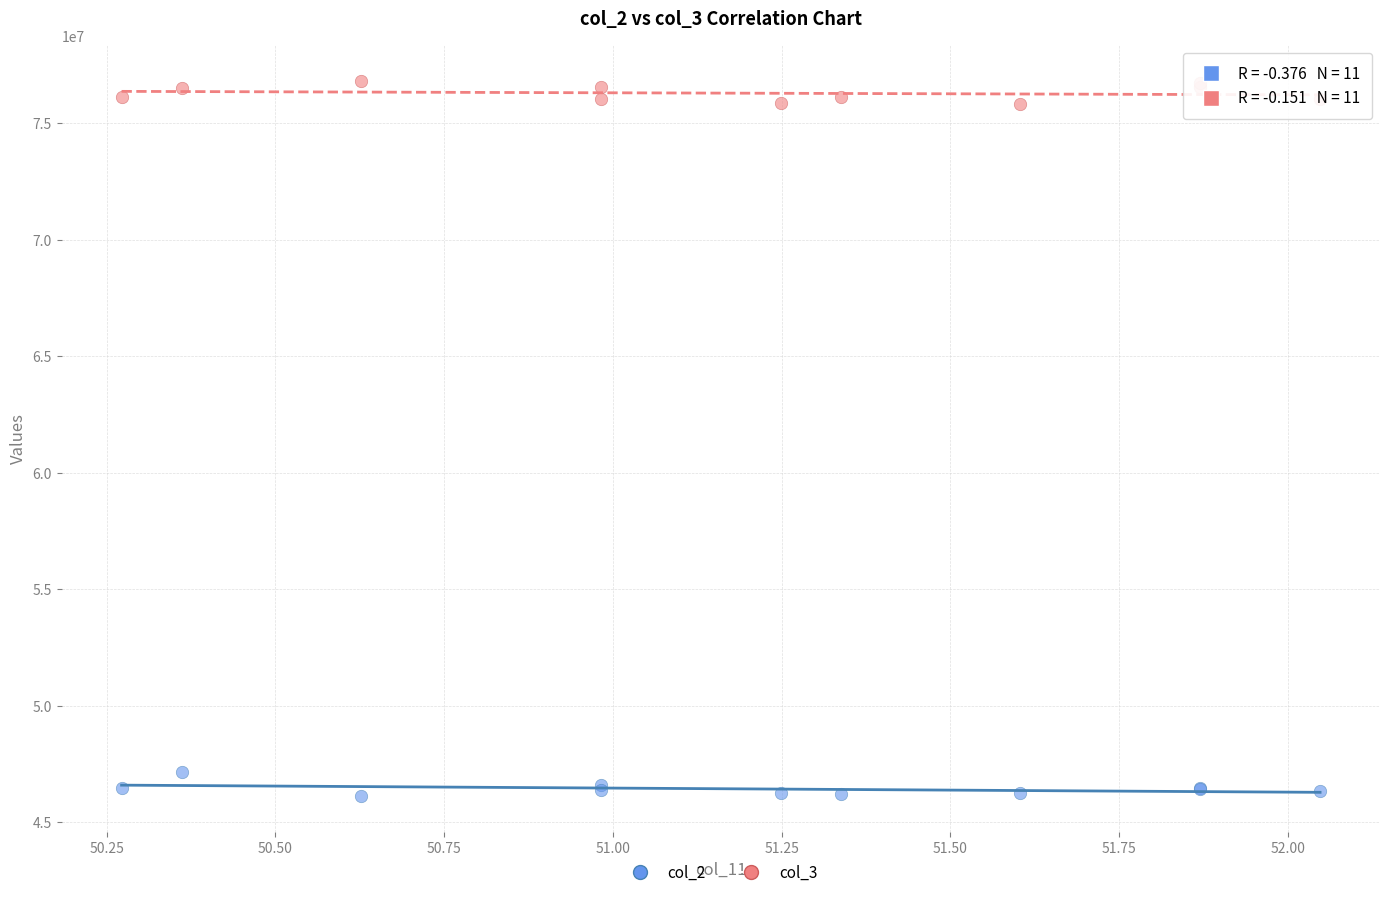

Which series contains the lowest Y value?

col_2